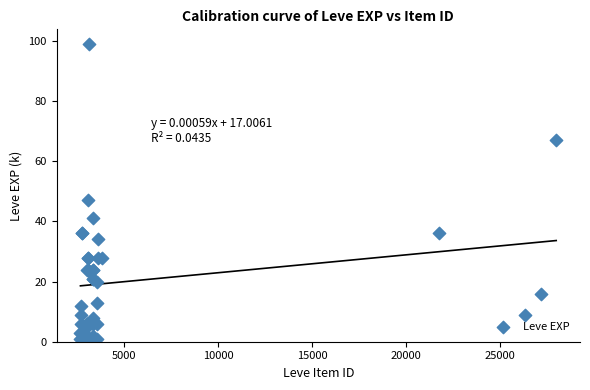

What Y value in the scatter plot is closest to 50?

47